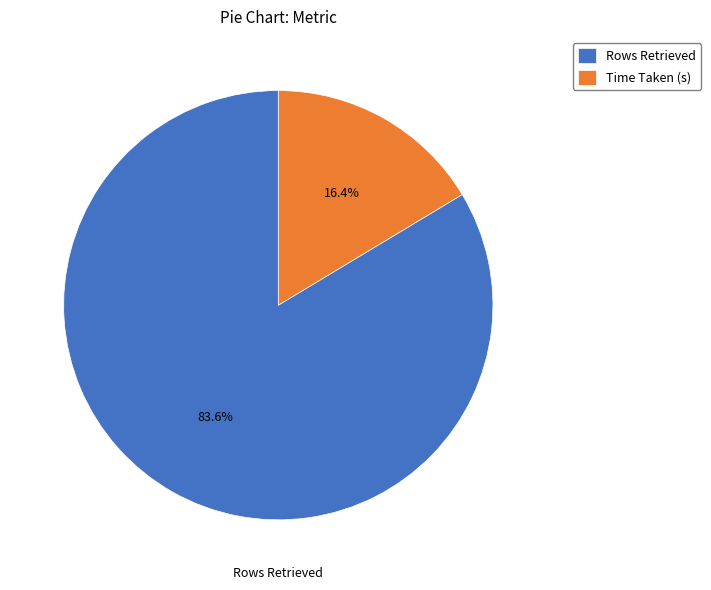

How many segments does this pie chart have?

2